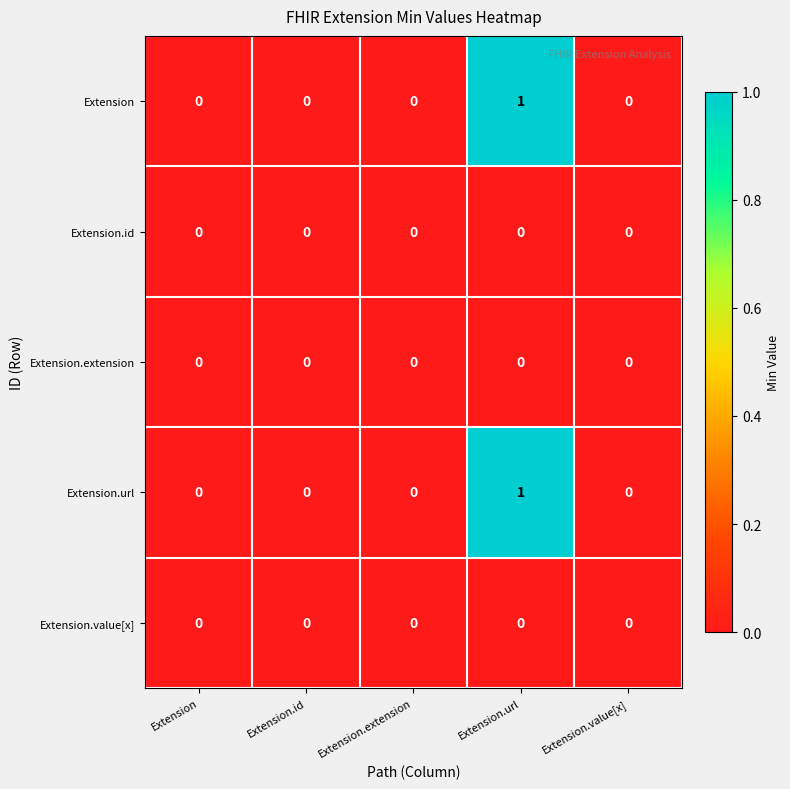

Reading right to left, transcribe all the data shown in this chart.

Extension: 0	1	0	0	0
Extension.id: 0	0	0	0	0
Extension.extension: 0	0	0	0	0
Extension.url: 0	1	0	0	0
Extension.value[x]: 0	0	0	0	0